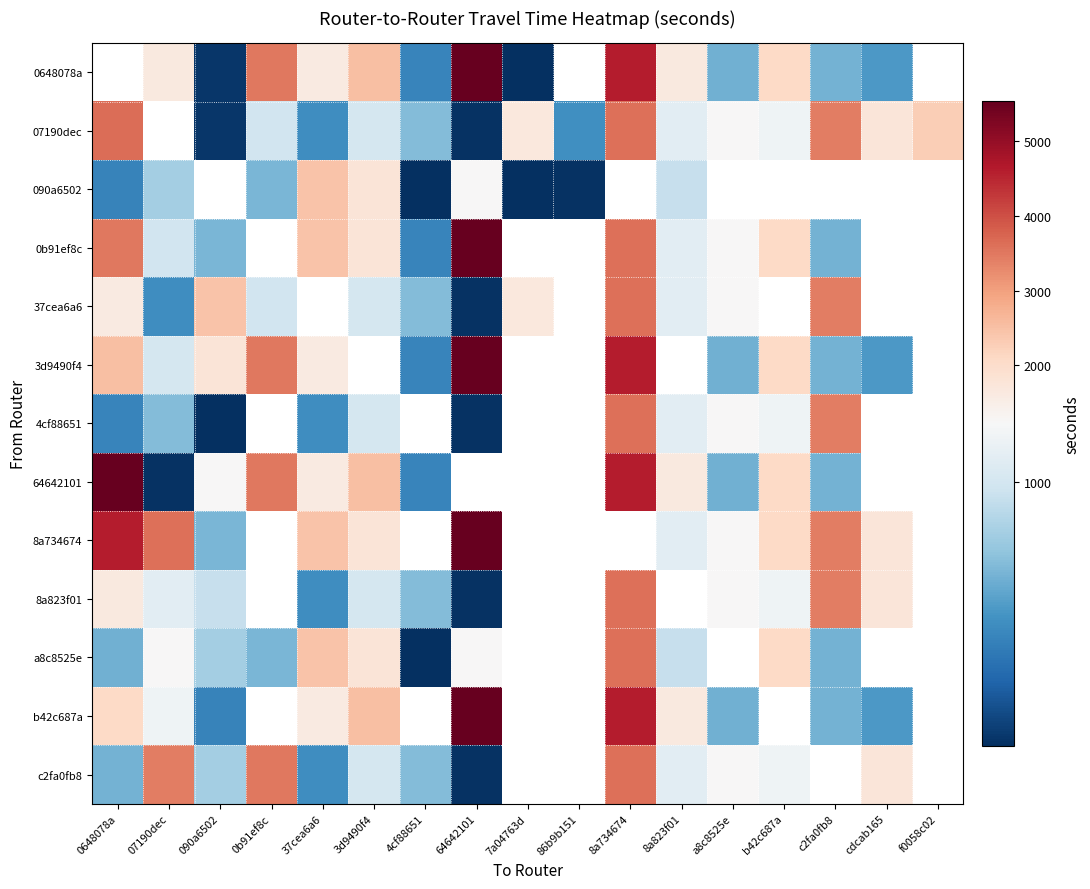

What is the maximum value shown in the chart?

5544.0